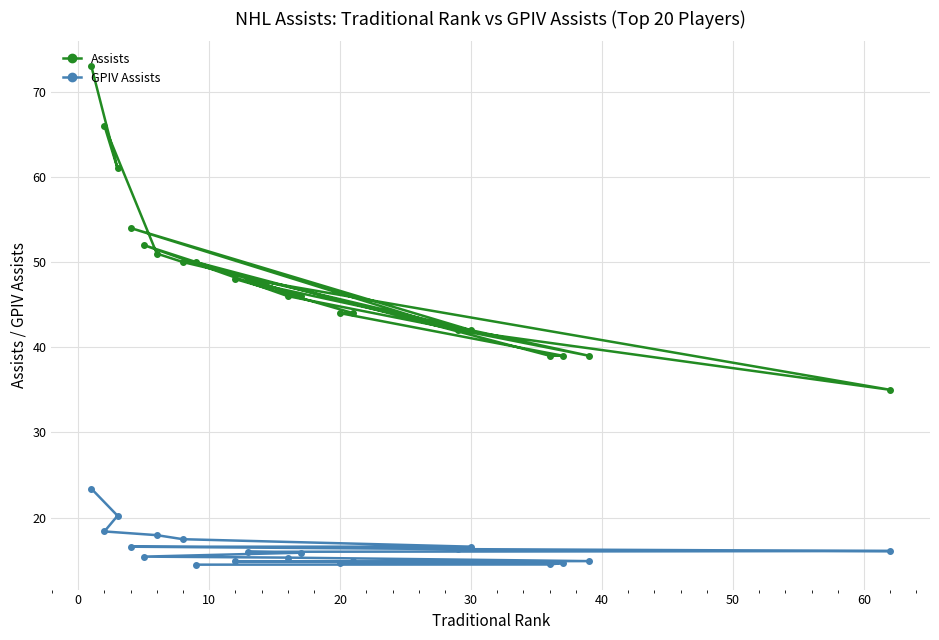

What is the smallest value displayed?

14.5